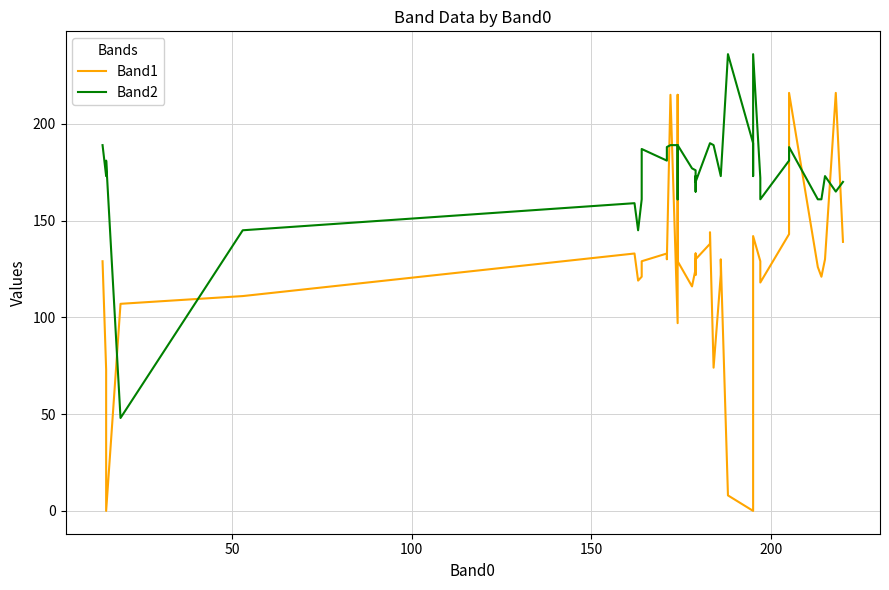

In Band1, how many points are higher than both neighbors (excluding endpoints)?

9